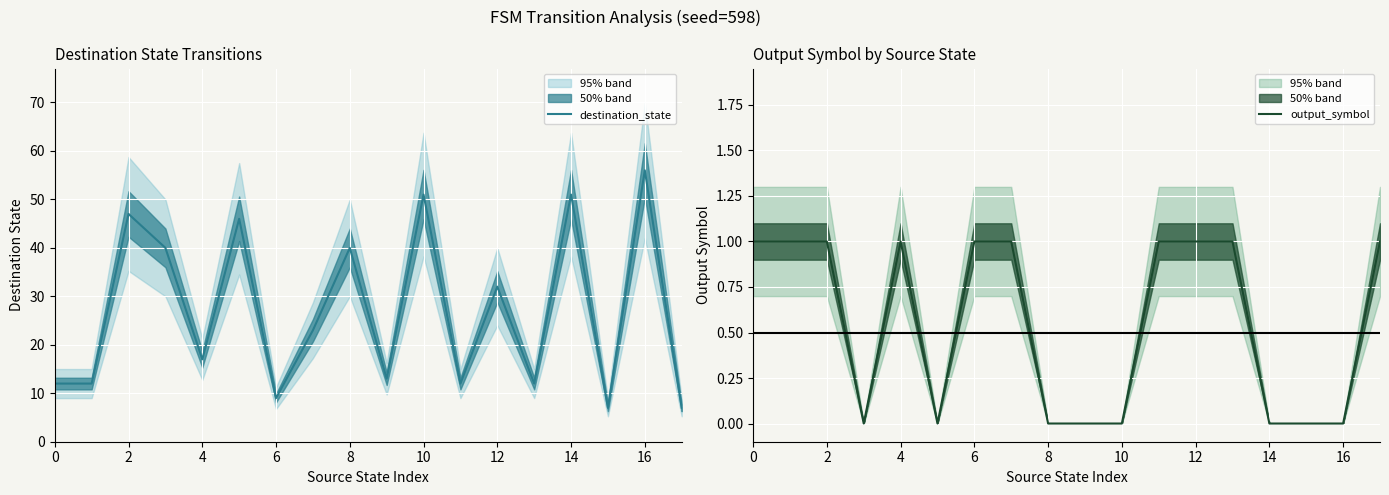

How many data points does each series have?

18